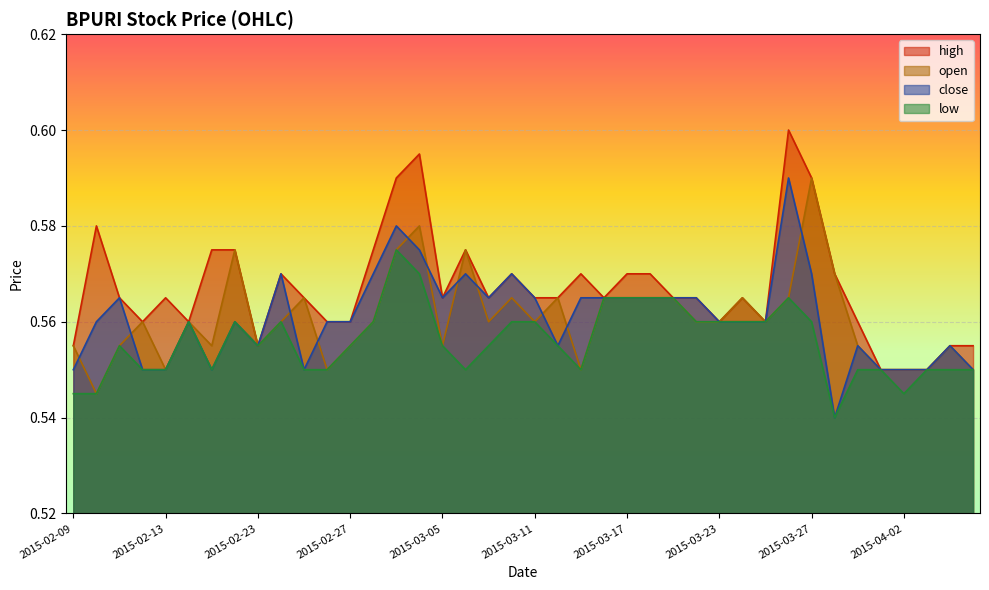

What is the label of the 34th point from the left?

2015-03-30